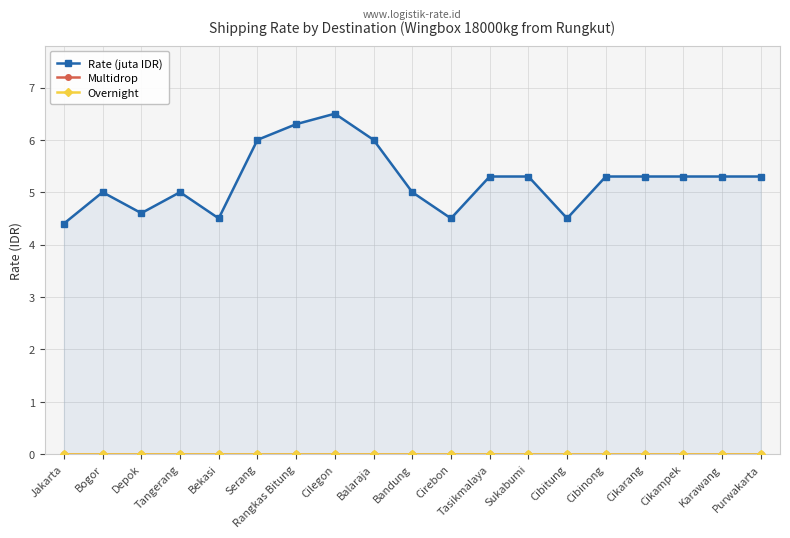

True or false: Rate (juta IDR) and Multidrop cross at least once.

False